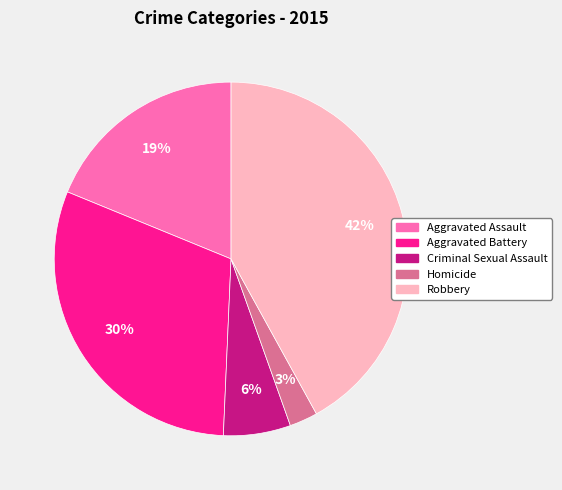

Is there any slice that represents more than half of the pie?

No